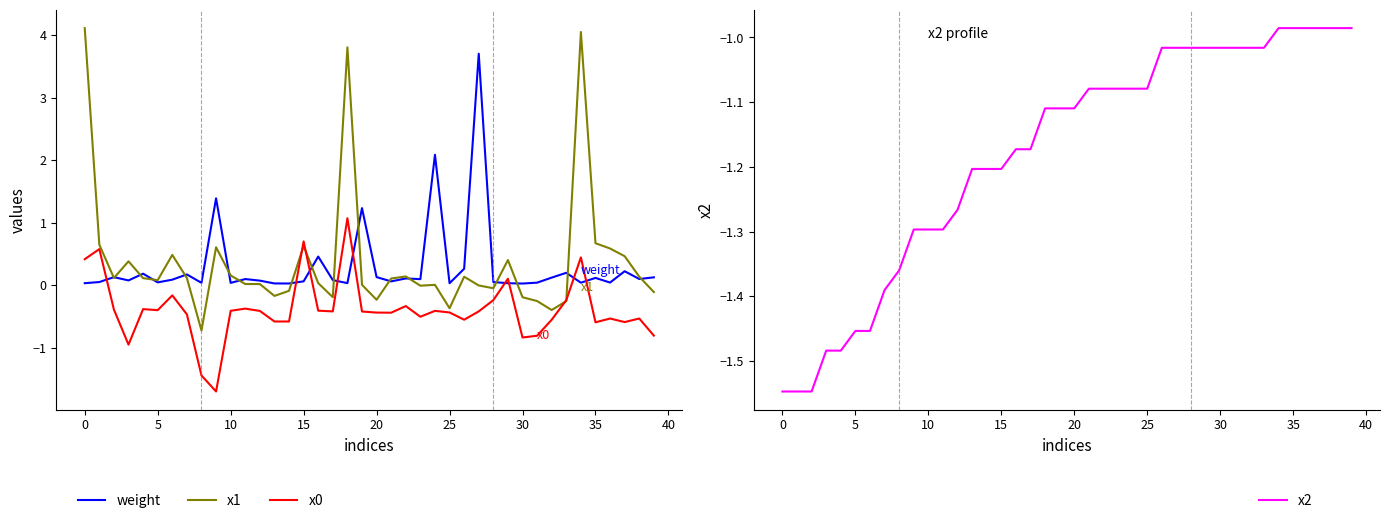

What is the difference between the x2 values at 37 and 12?

0.3